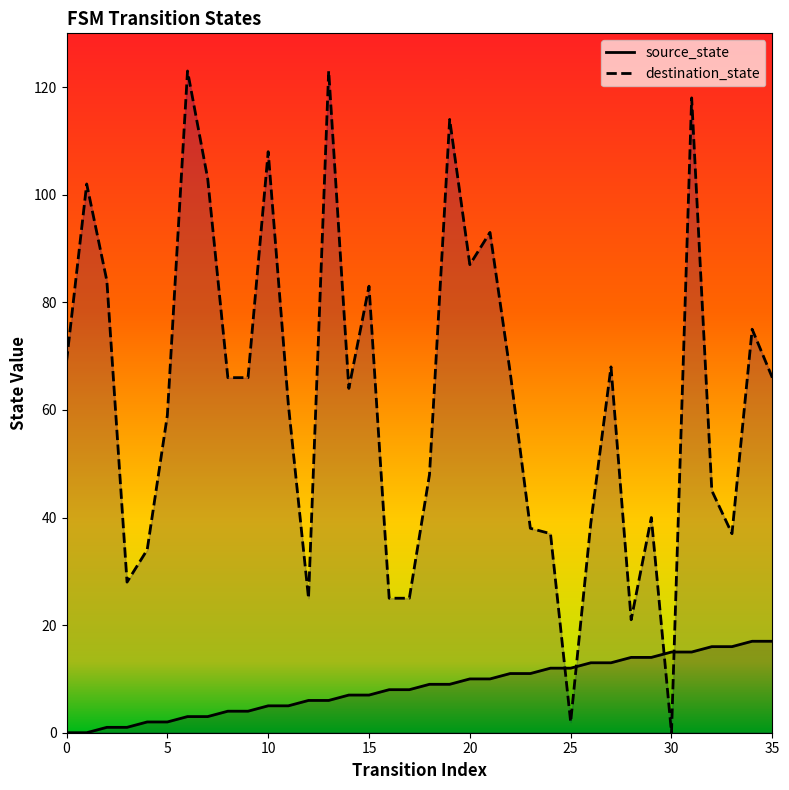

The destination_state series shows 66 at 9. True or false?

True